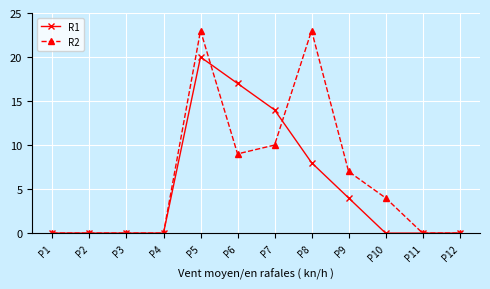

Which category has the highest value in the R1 series?

P5